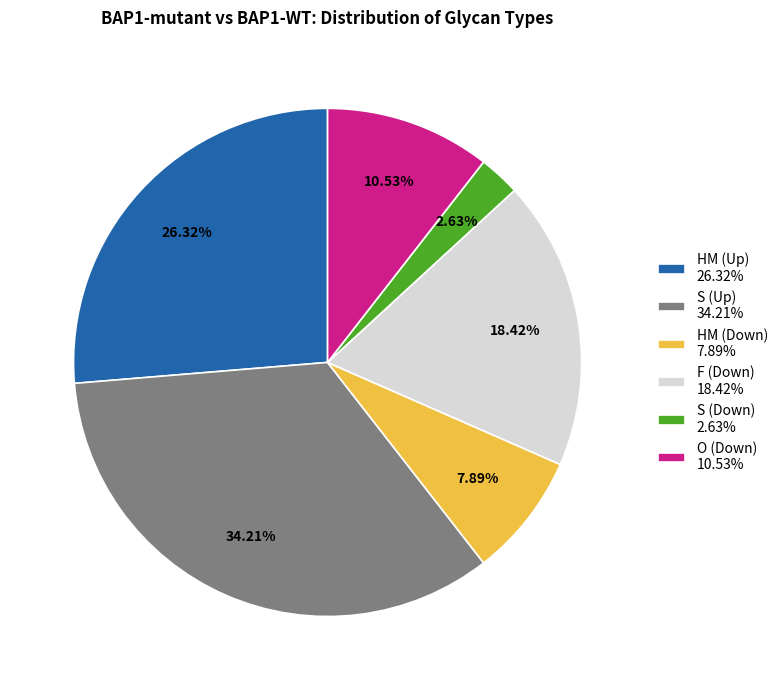

Which has a higher value, O (Down) 10.53% or HM (Up) 26.32%?

HM (Up) 26.32%